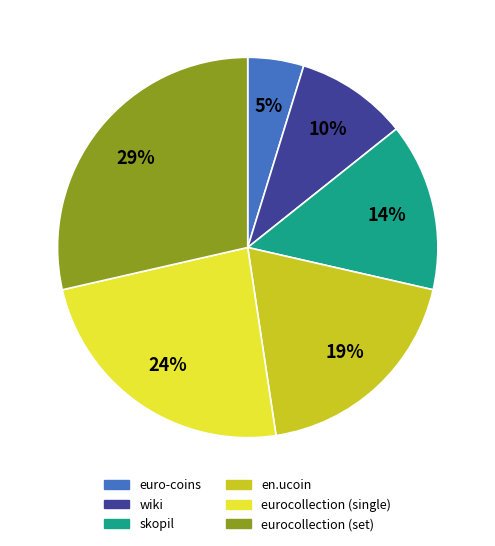

Which has a higher value, en.ucoin or wiki?

en.ucoin